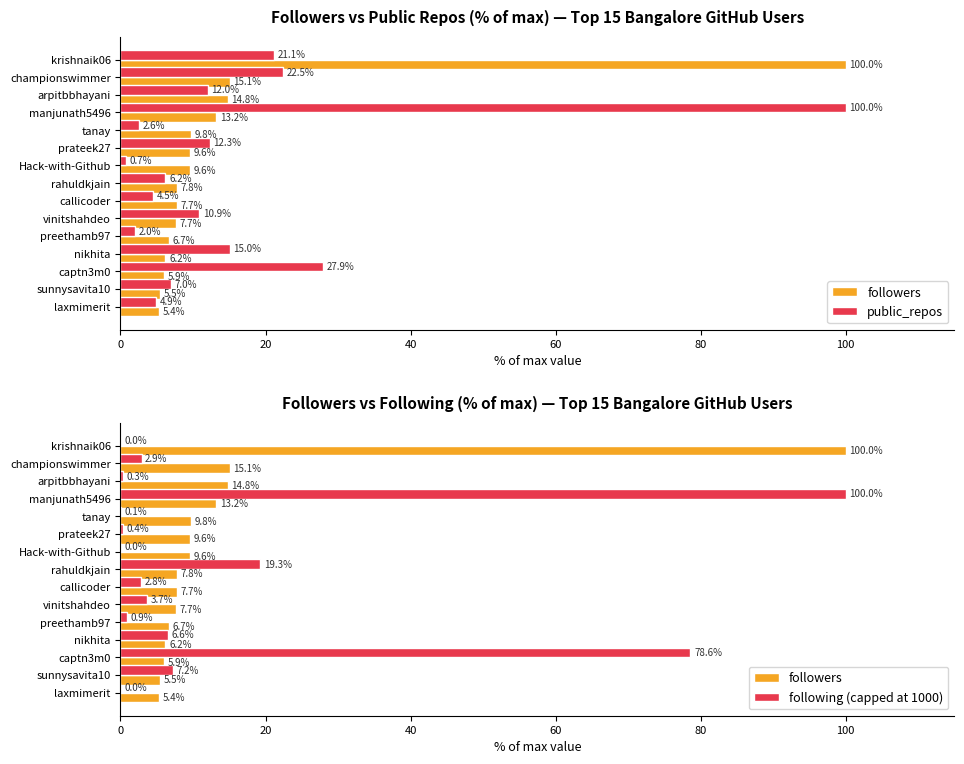

List the series in order of their peak value, highest first.

followers, public_repos, following (capped at 1000)